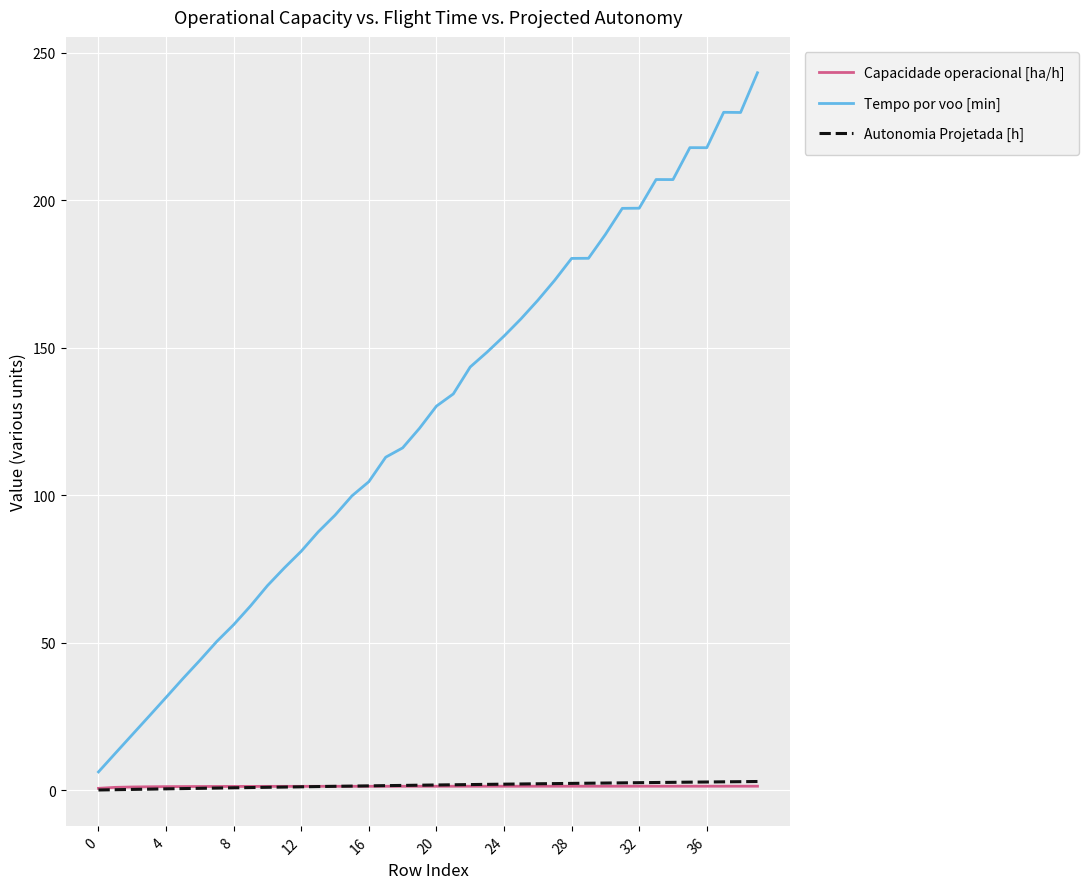

Which series has the widest spread of values?

Tempo por voo [min]